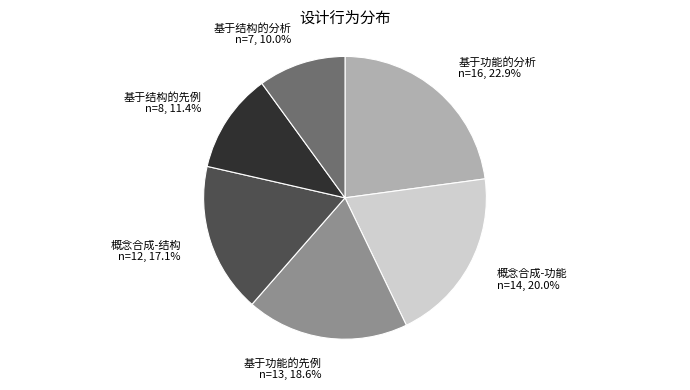

To the nearest percent, what portion does 基于功能的分析 represent?

23%